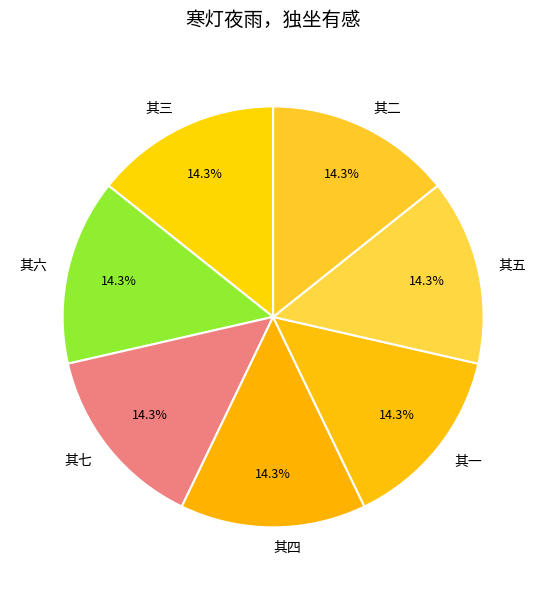

Combined, what portion of the pie is 其七 and 其一?

28.6%